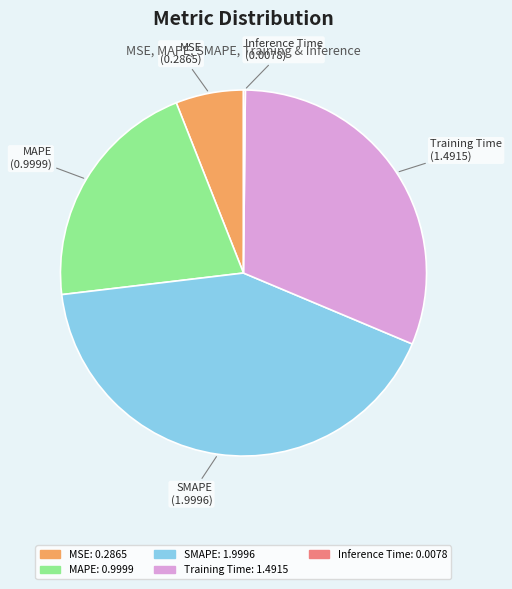

Is there any slice that represents more than half of the pie?

No